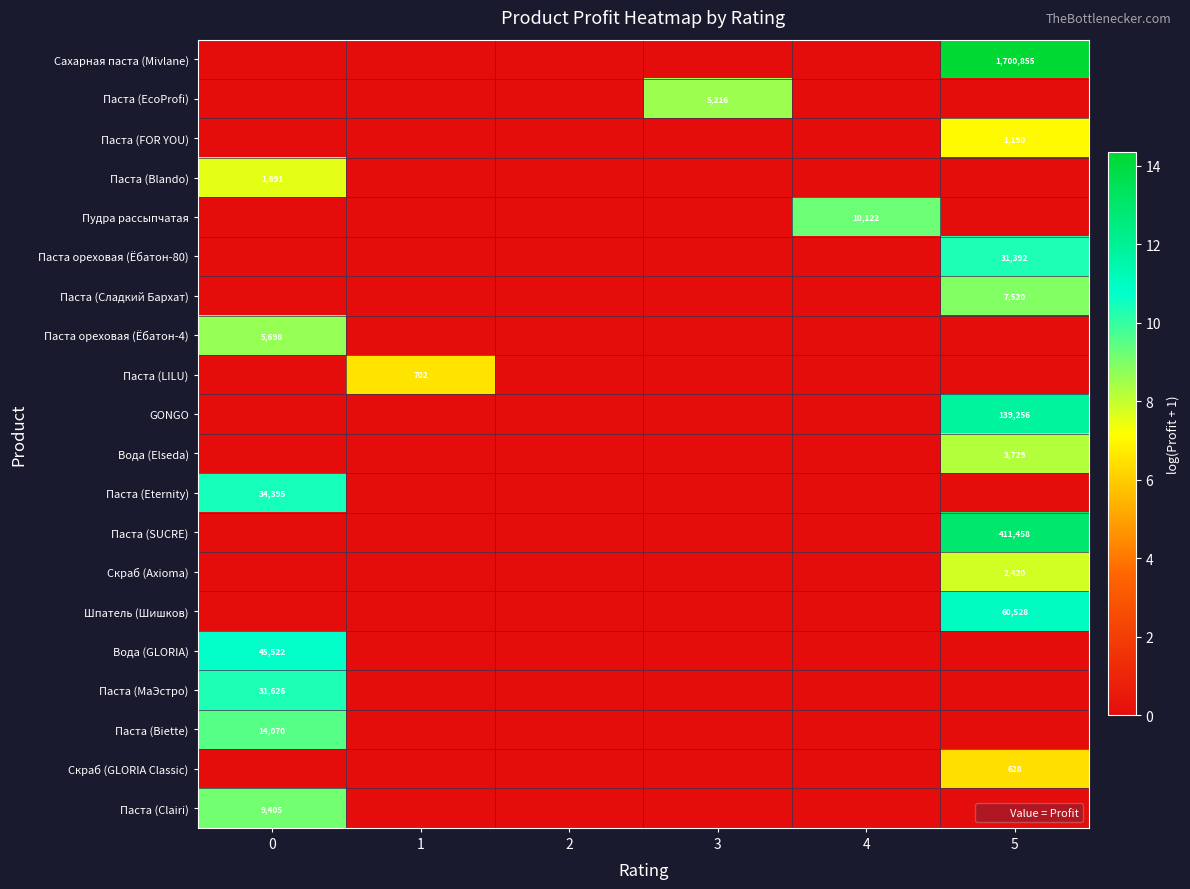

Is it true that Вода (Elseda) equals 3729 at 5?

True